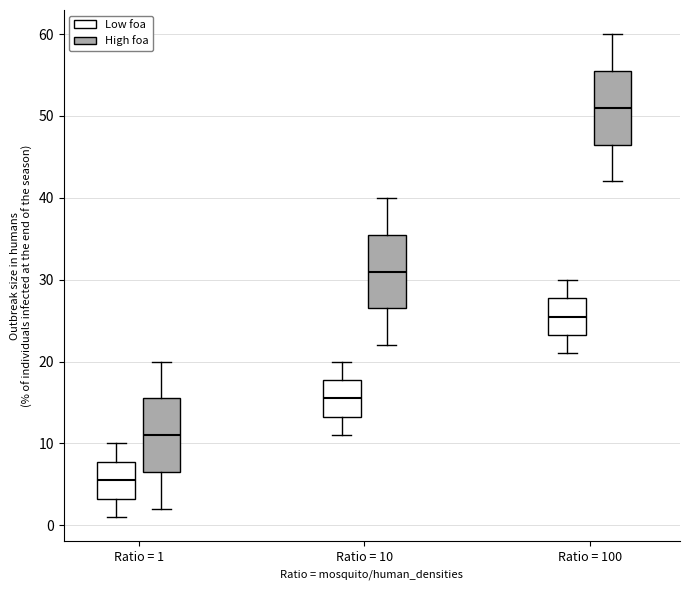

Where does the upper whisker of the box for Ratio = 1 (Low foa) end on the y-axis? The values are not printed on the chart, so give them approximately, as read against the axis.

10